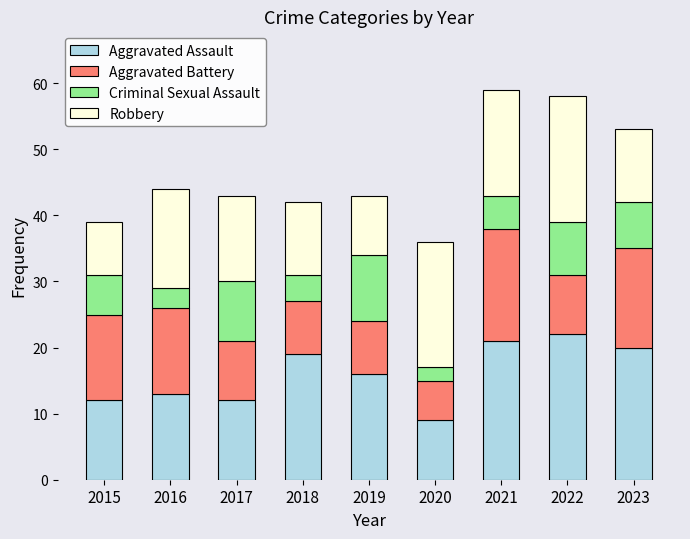

What is the total value across all series at 2019?

43